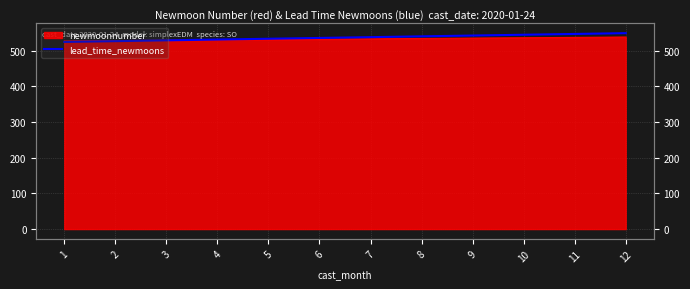

True or false: the data has more than 1 interior local peaks.

False